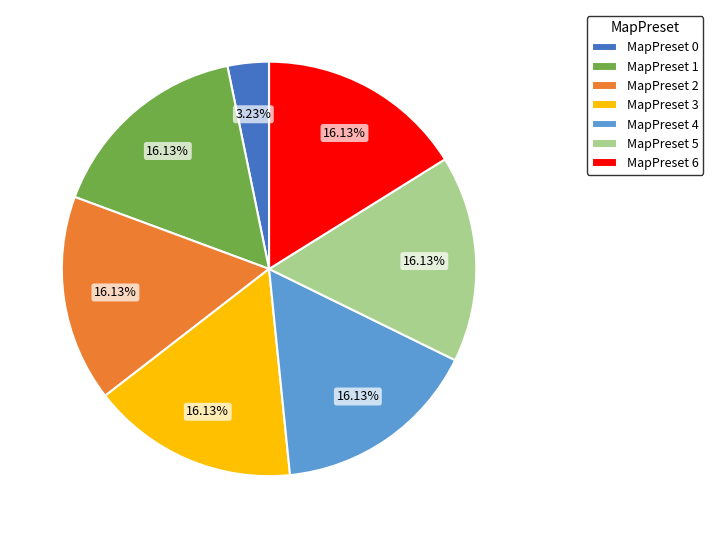

Is MapPreset 6 the majority of the pie?

No